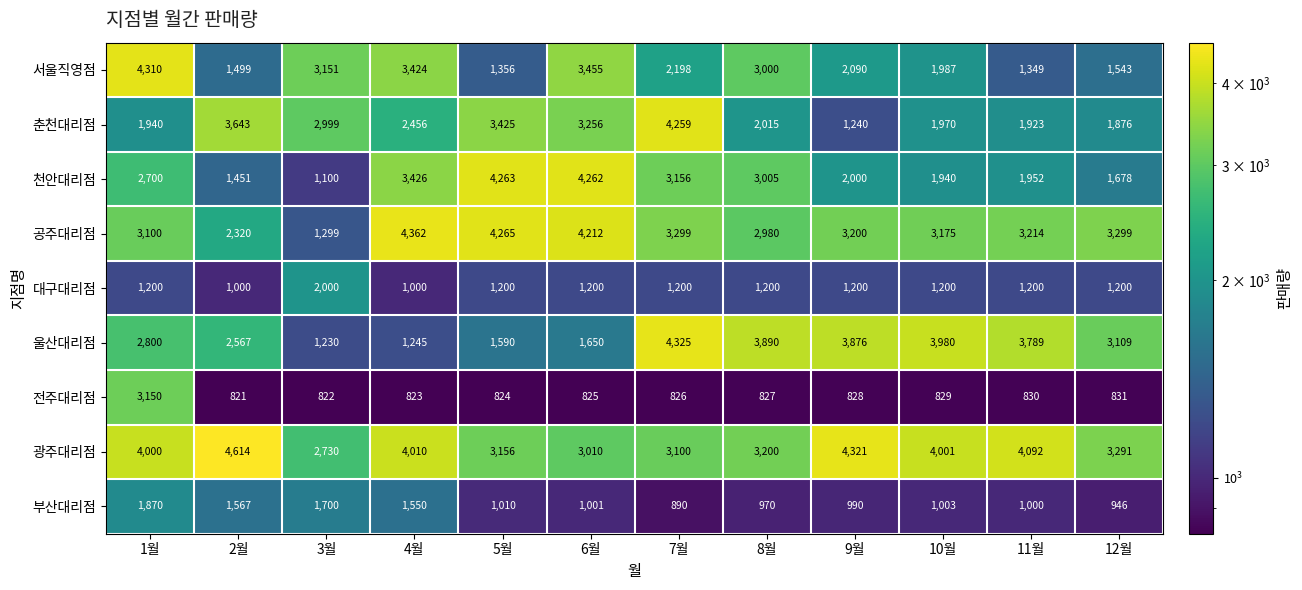

True or false: 춘천대리점 has a value of 1390 at 3월.

False